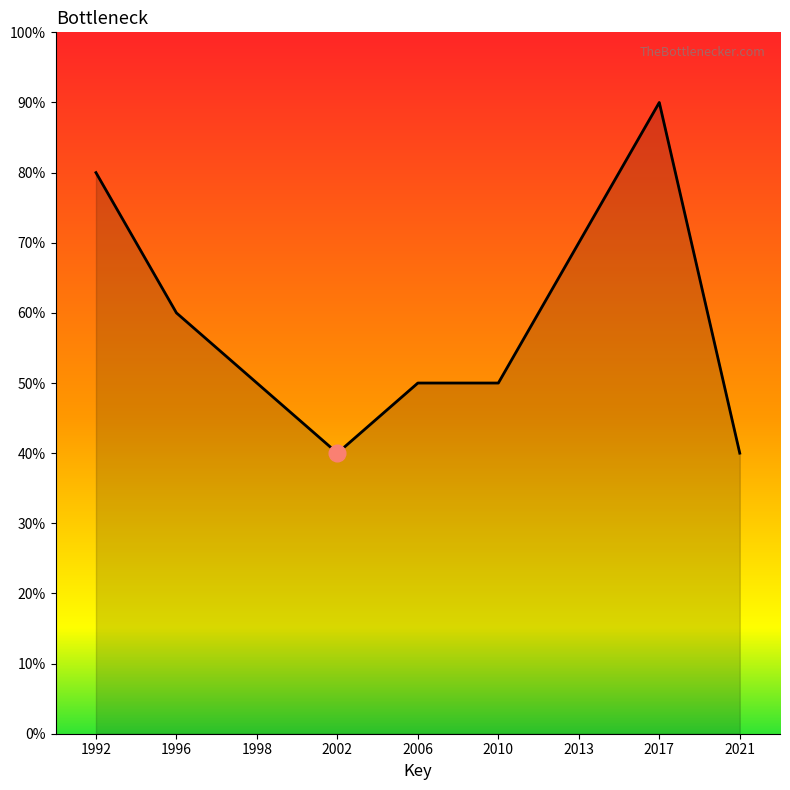

Which has a higher value, 1996 or 2017?

2017